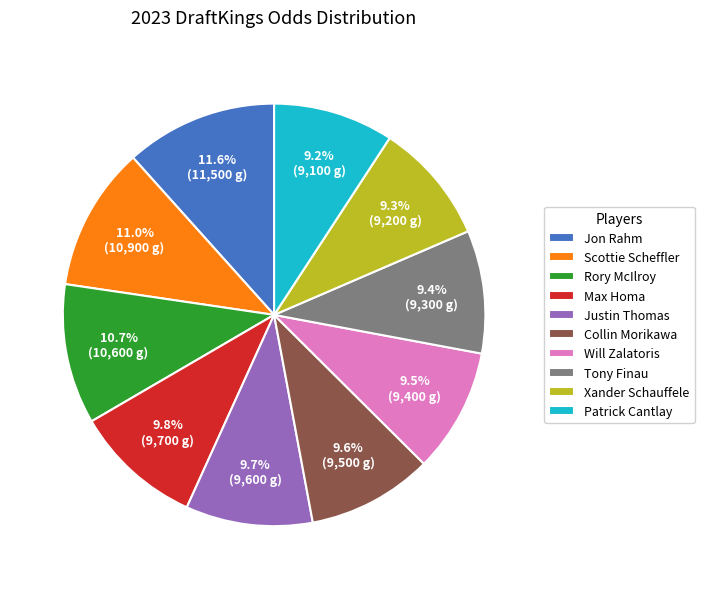

How many slices are in this pie chart?

10